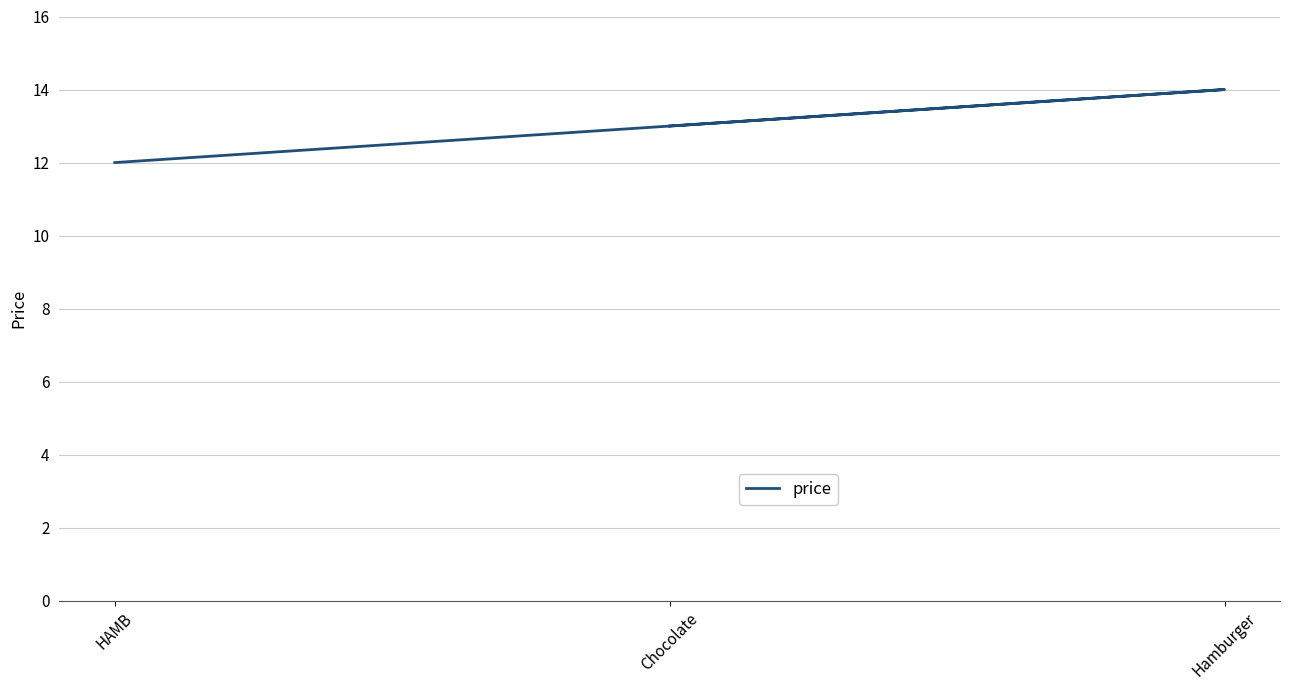

How many lines are shown in the chart?

1